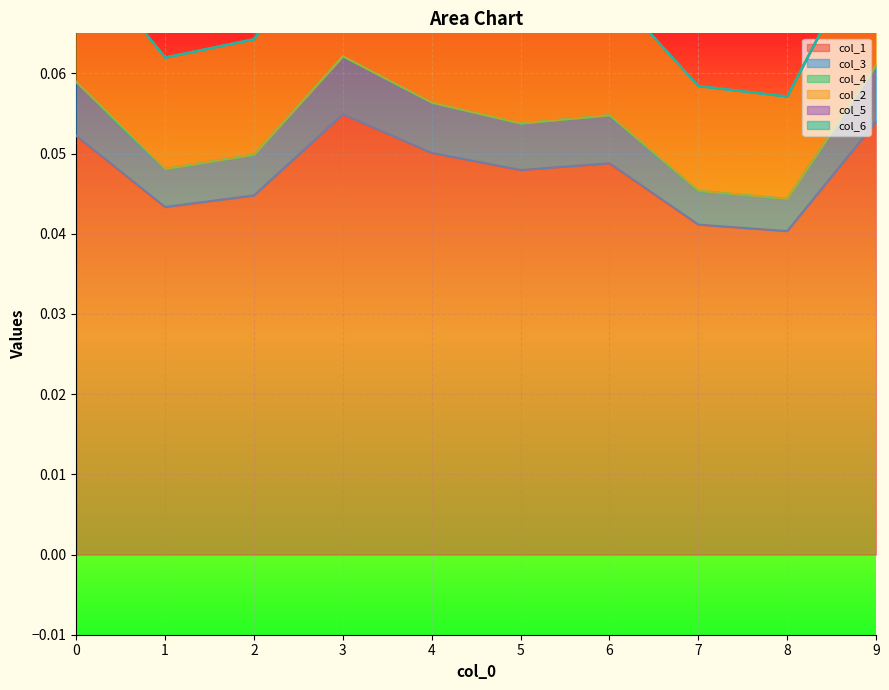

What is the sum of the col_3 values at 9 and 1?

0.1